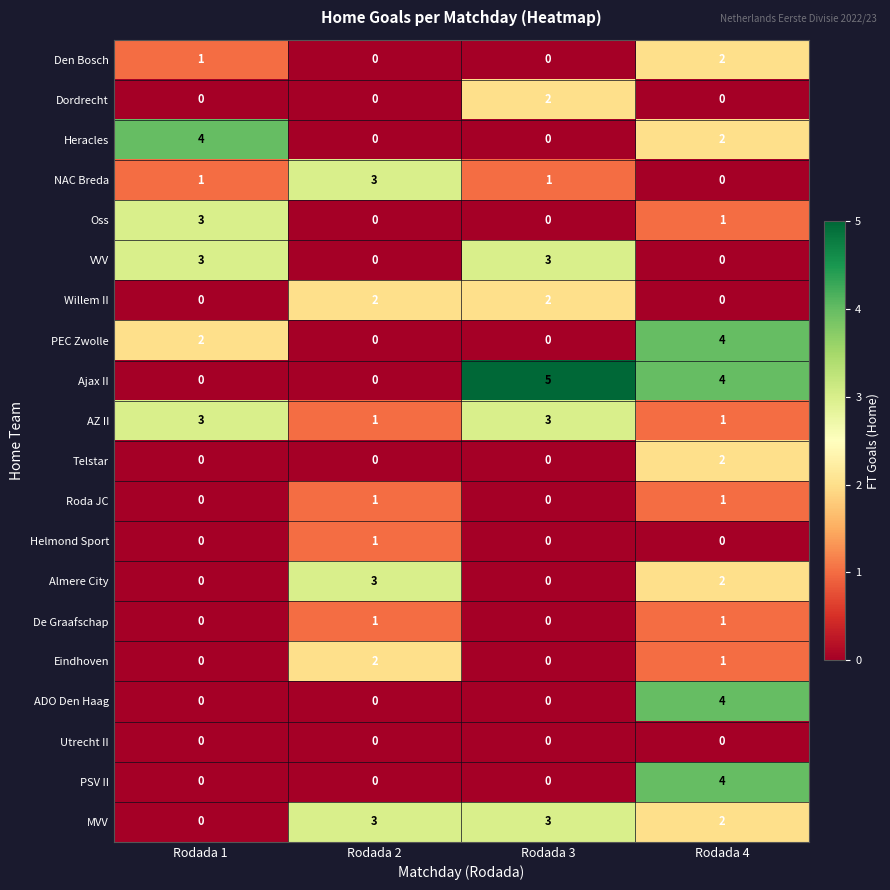

At which category is the sum across all series the highest?

Rodada 4